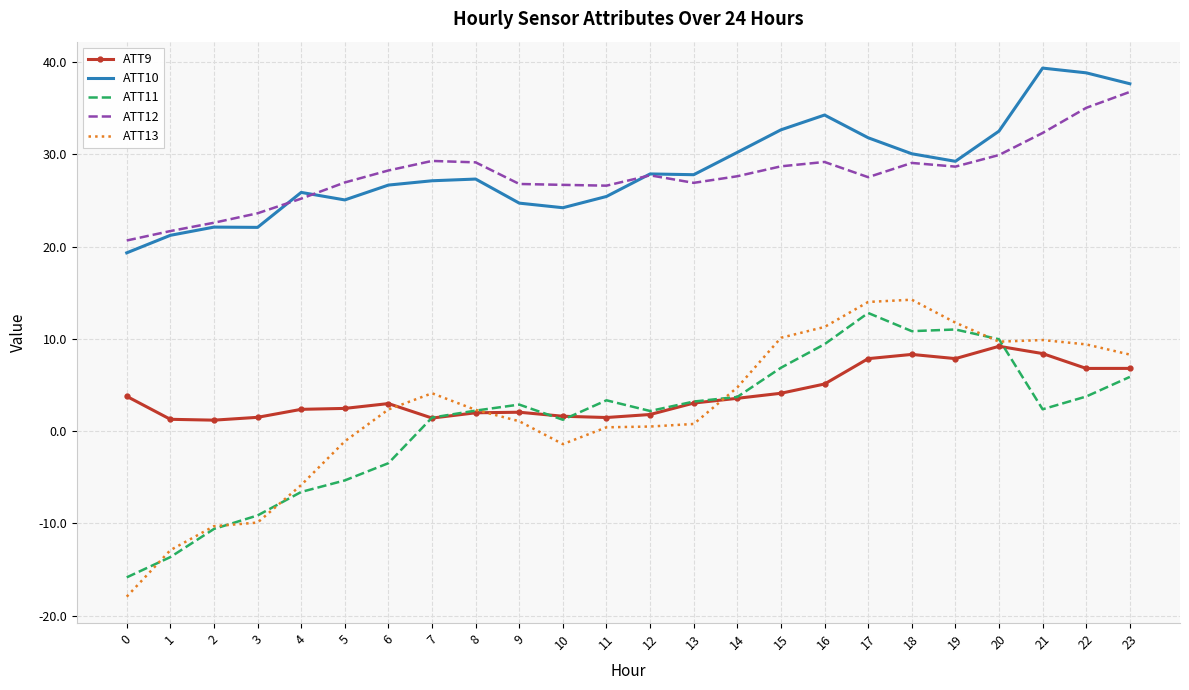

The ATT11 series shows -2.2 at 4. True or false?

False